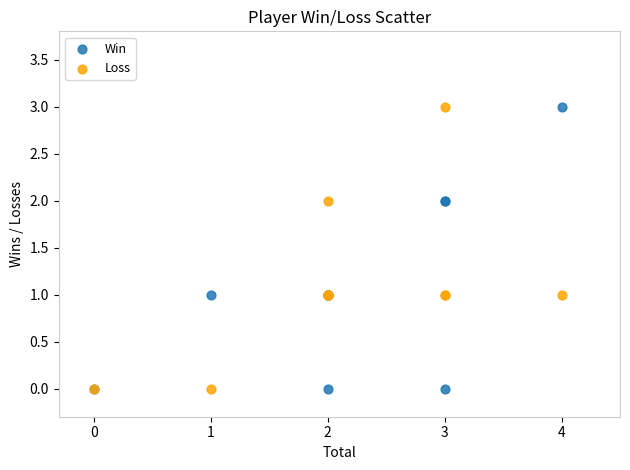

What is the X range (max minus min) for the scatter plot?

4